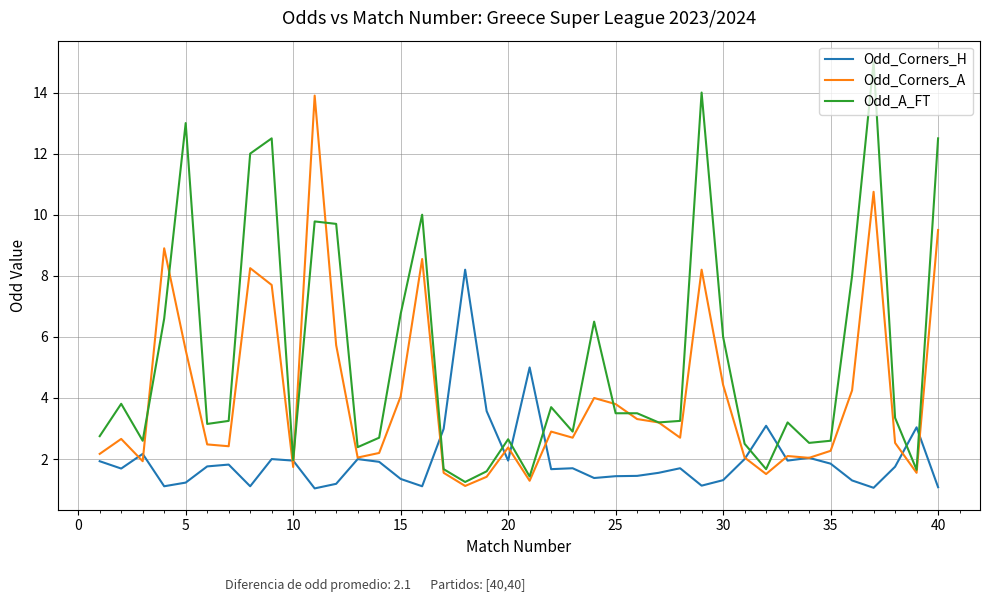

What is the highest value of the Odd_Corners_A series?

13.9